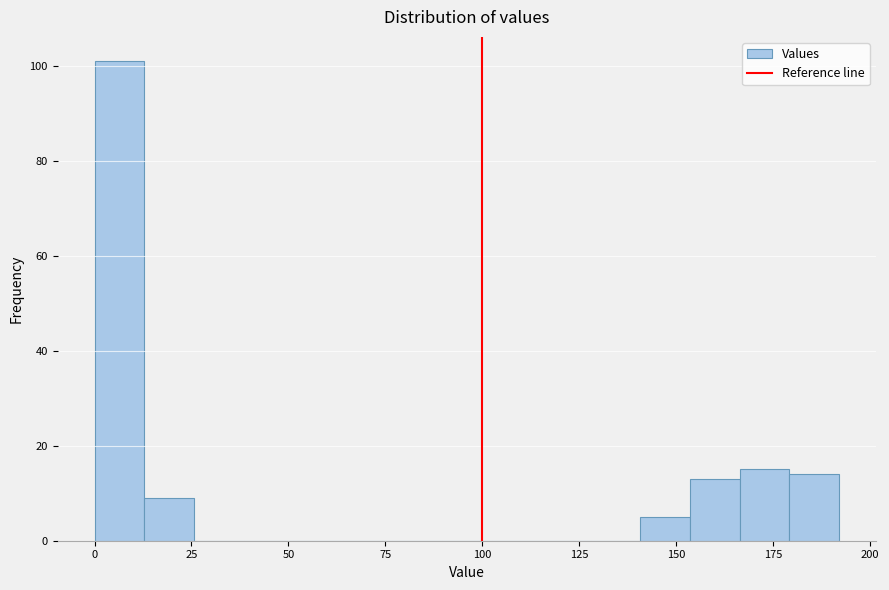

Around what value on the x-axis is the tallest bar? Give the approximate position of its centre, as read against the axis.

5